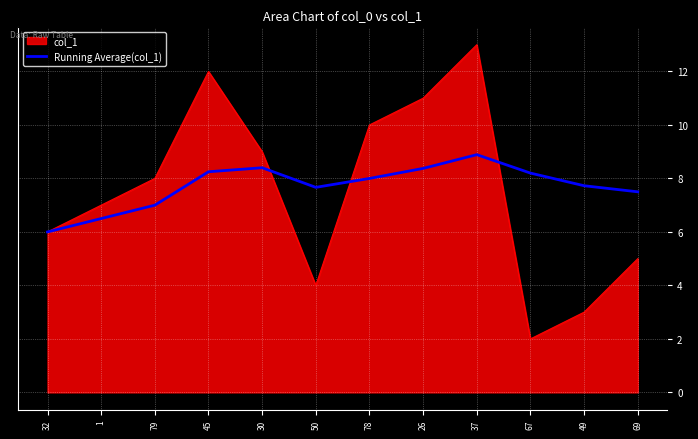

How many lines are shown in the chart?

2